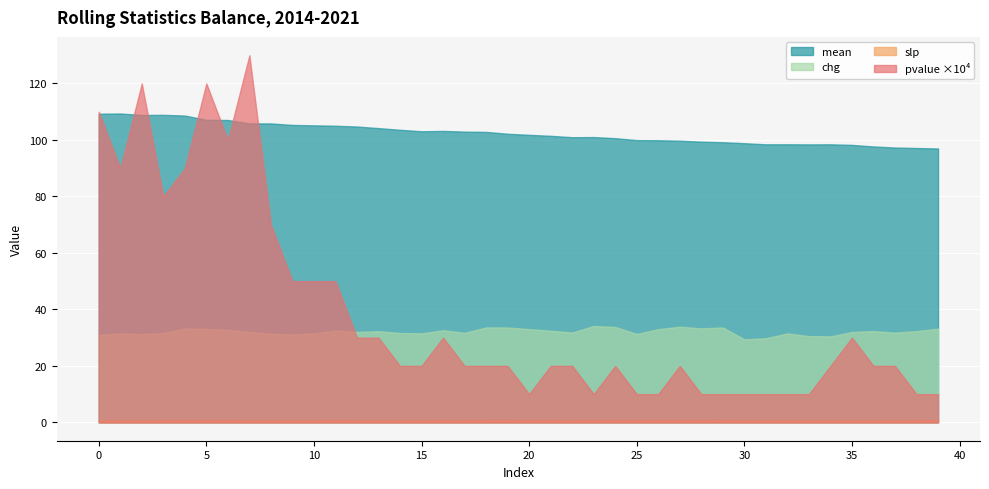

Between 15 and 7, which is larger?

7